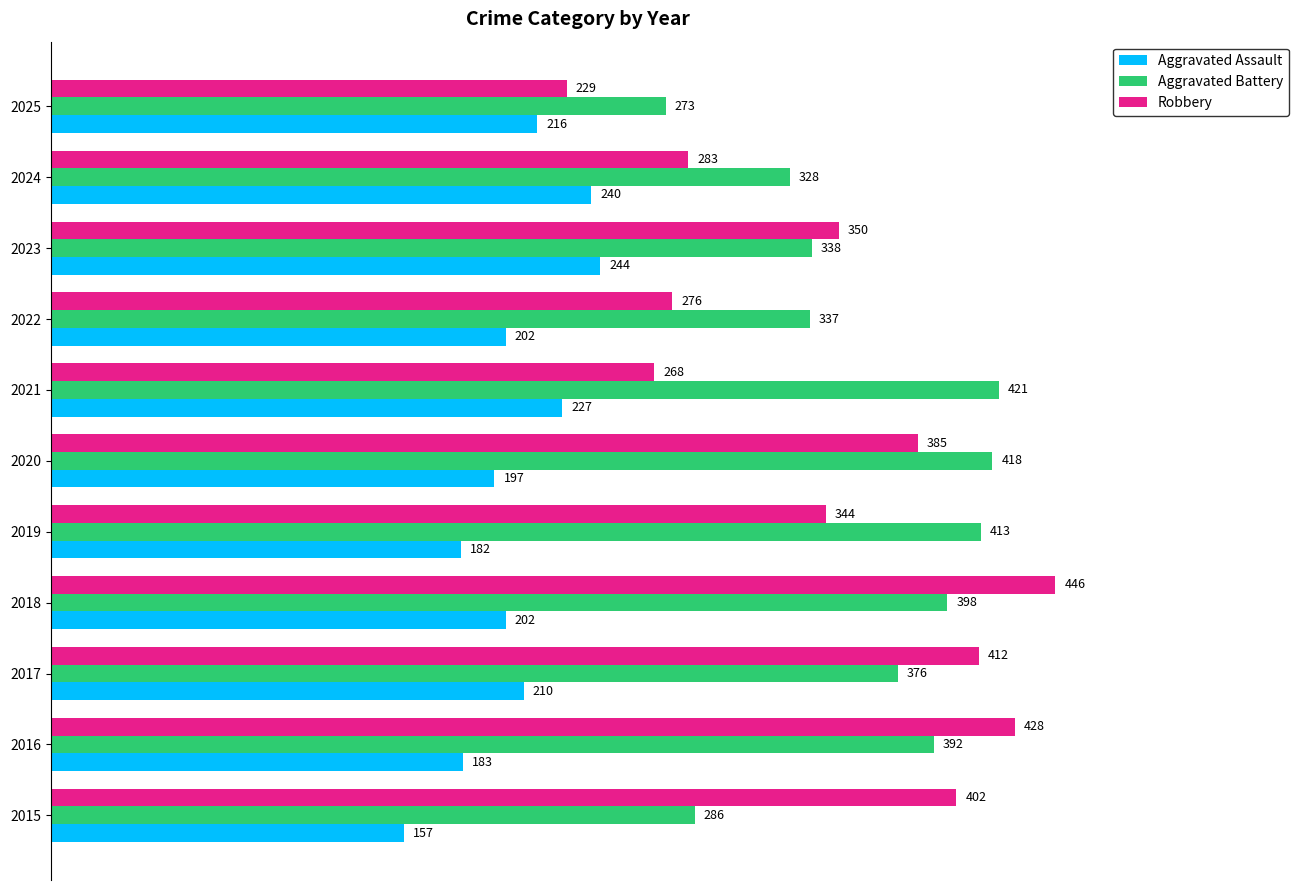

Which series has the largest total across all categories?

Aggravated Battery